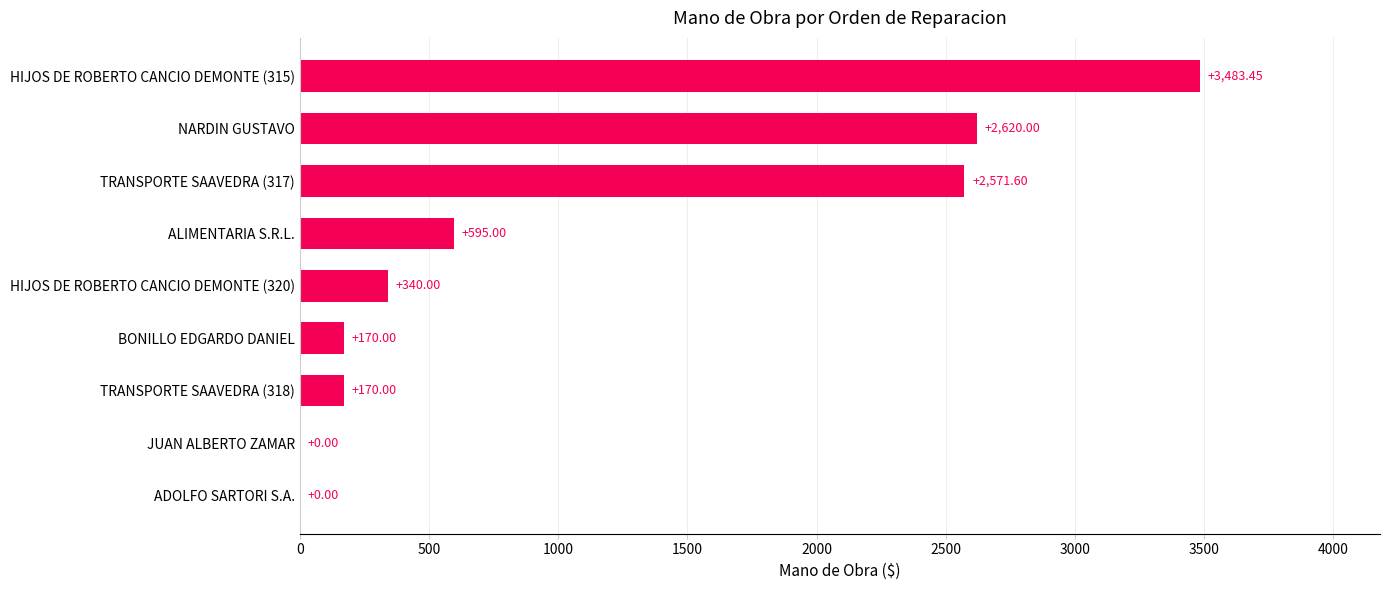

What is the sum of the values at ADOLFO SARTORI S.A. and TRANSPORTE SAAVEDRA (317)?

2571.6